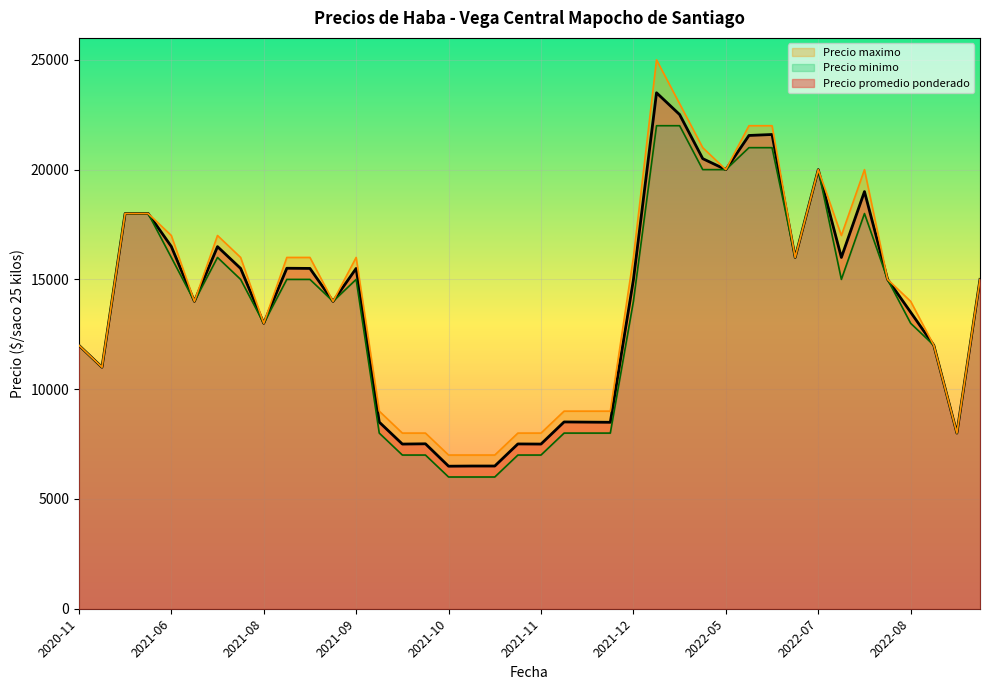

True or false: Precio minimo has more than 2 interior local peaks.

True